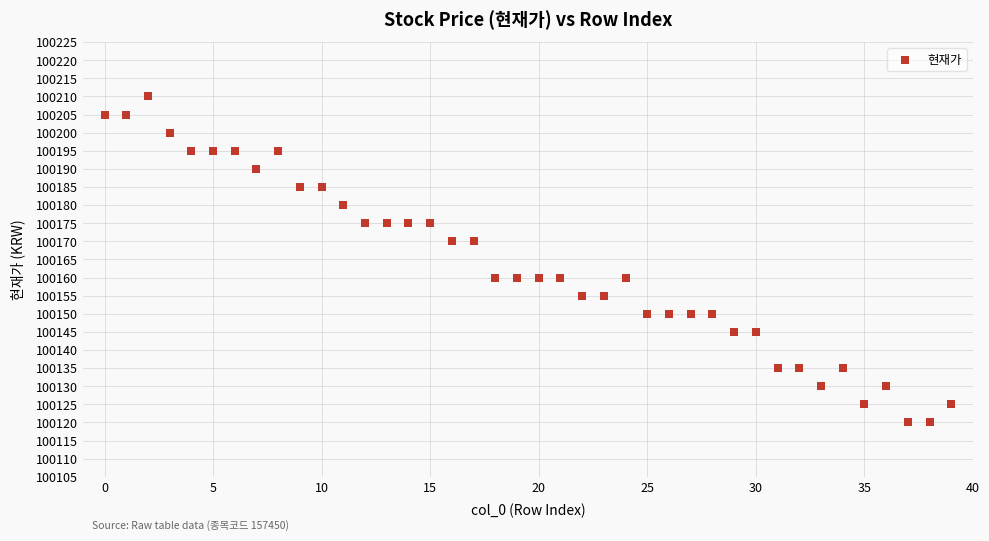

What is the range of Y values (max minus min)?

90